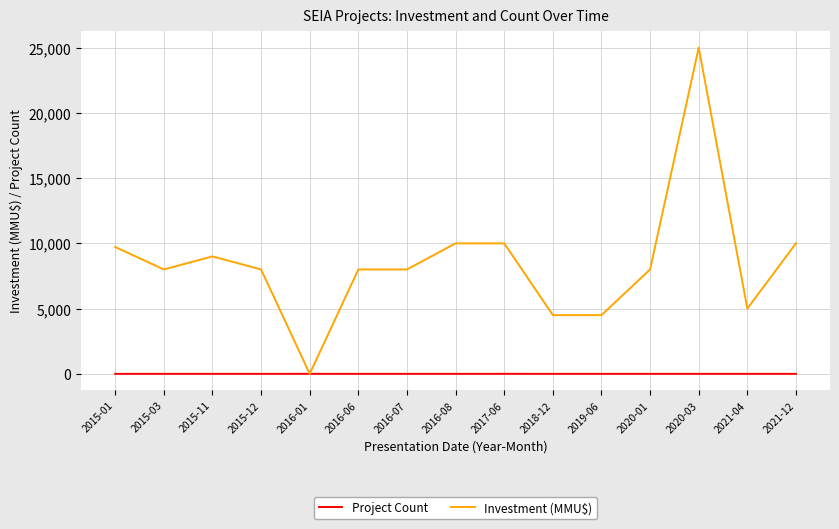

Is this an area chart (filled region under the line)?

No